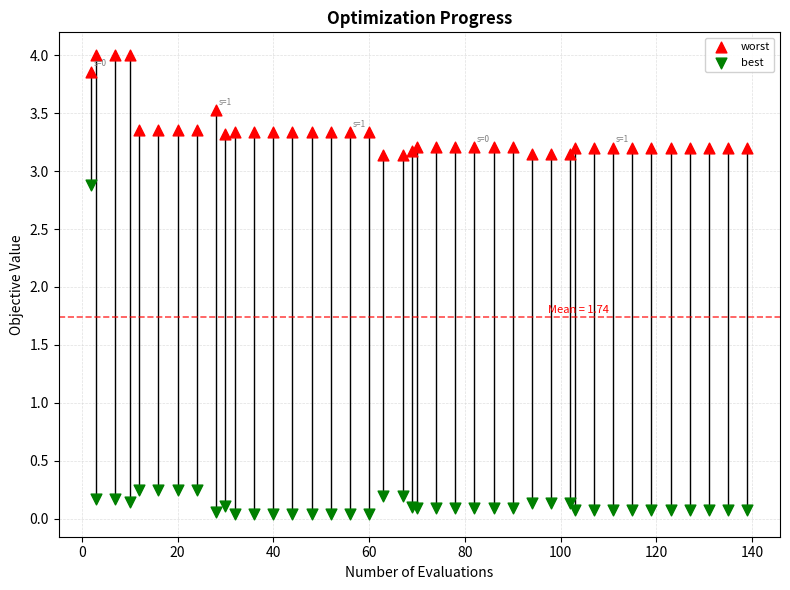

What are all the series names shown in the legend?

worst, best